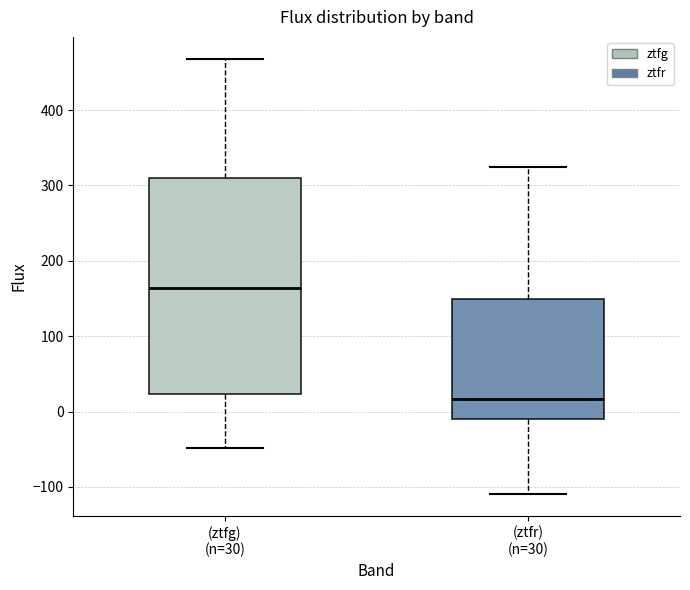

Reading left to right, read every box against the y-axis: the position of its median line, the range the box covers, and the ends of its whiskers. The values are not printed on the chart, so give them approximately, as read against the axis.

(ztfg) (n=30): median 160, box 20 to 310, whiskers -50 to 470
(ztfr) (n=30): median 20, box -10 to 150, whiskers -110 to 320